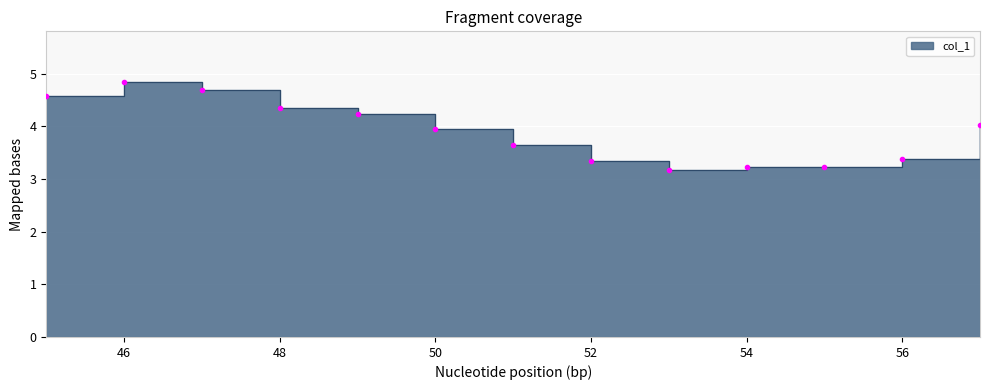

How many points are higher than both their immediate neighbors (excluding endpoints)?

2